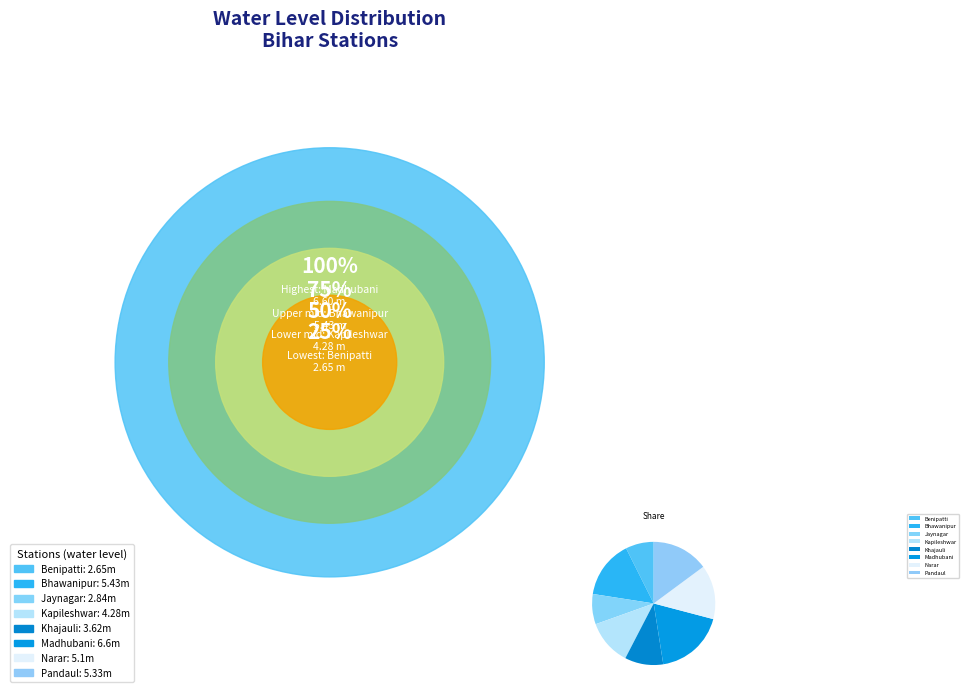

Approximately how many times larger is the value at Jaynagar compared to Khajauli?

0.8